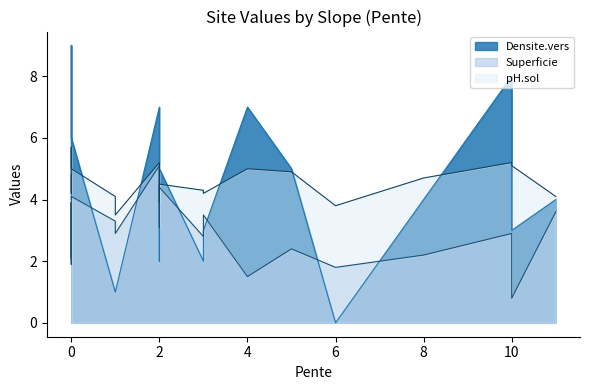

Between 1 and 11, which series saw the biggest shift?

Densite.vers